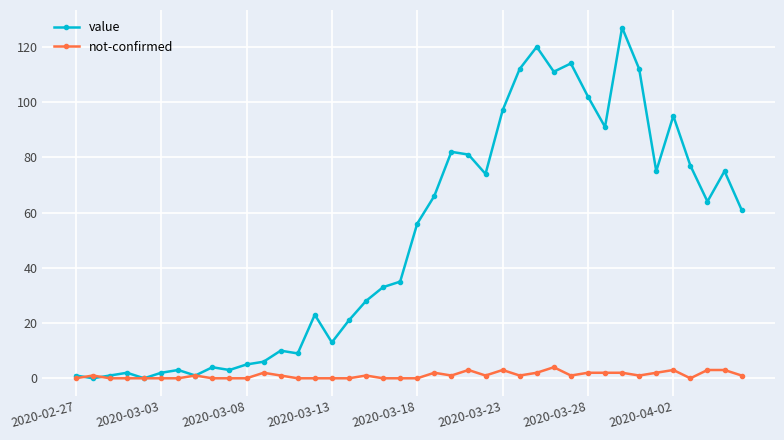

List the series in order of their peak value, lowest first.

not-confirmed, value